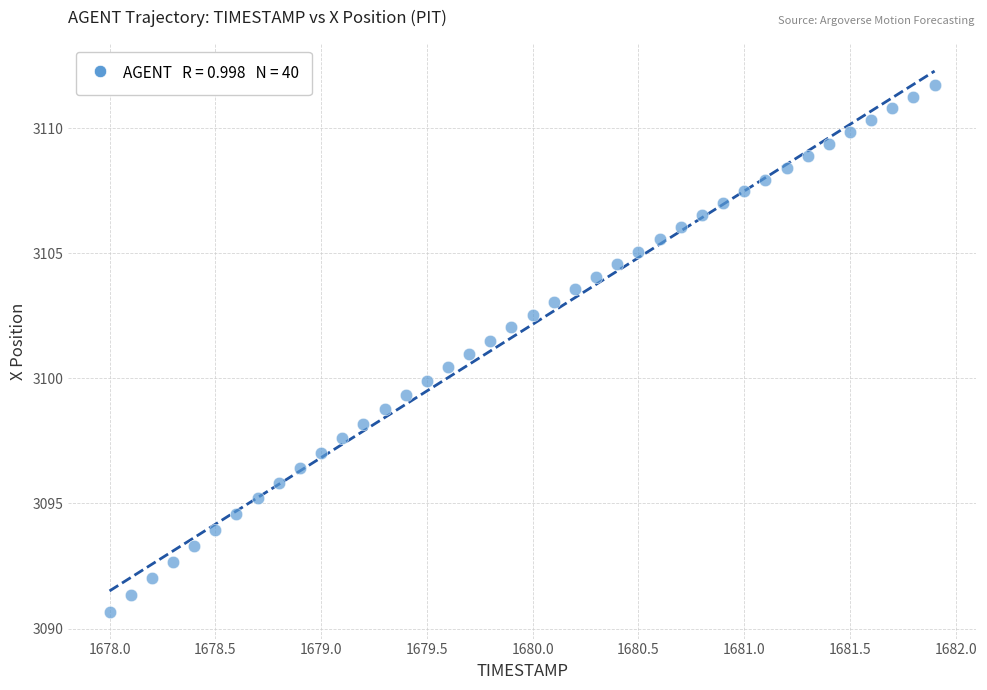

What is the range of X values (max minus min)?

3.9